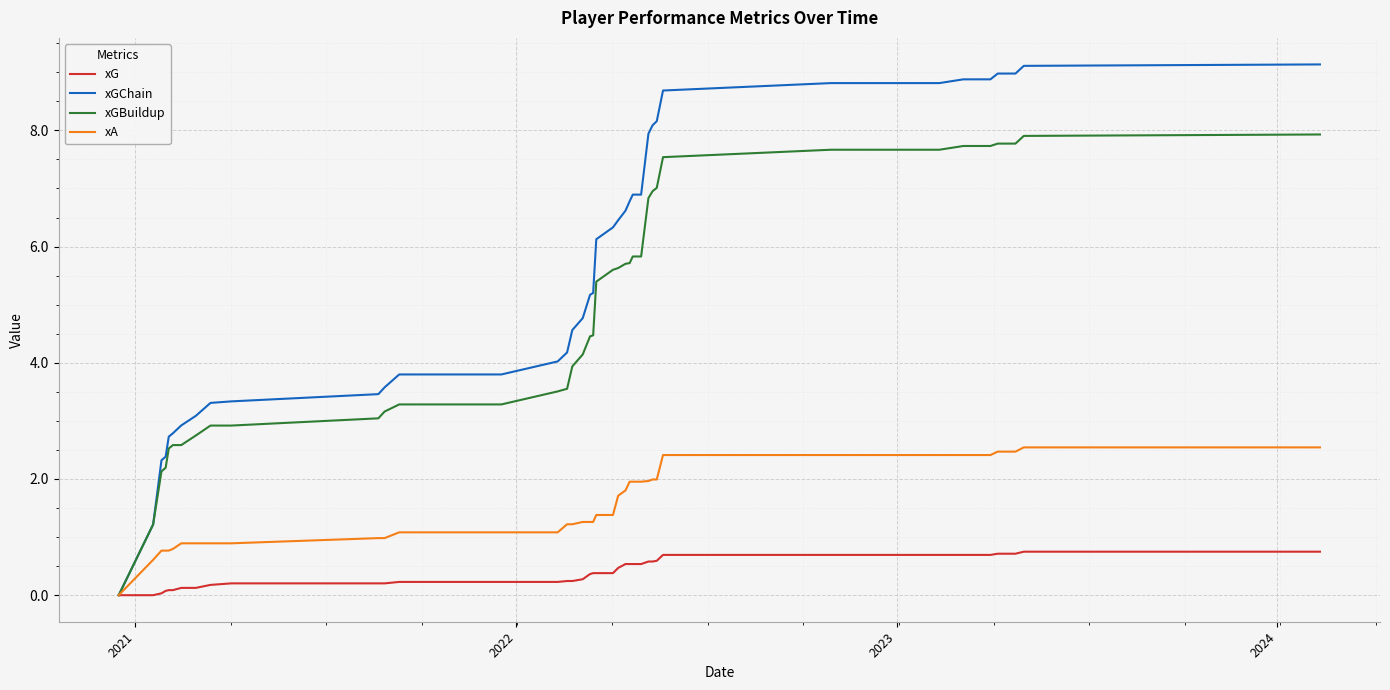

What is the sum of all xA values?

61.3